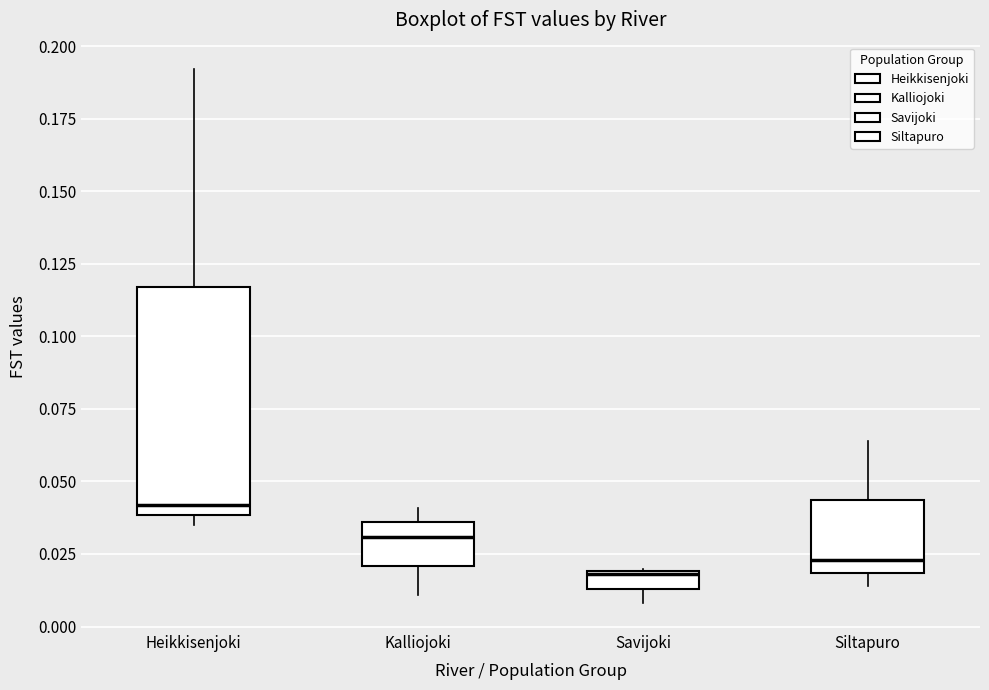

Where is the lower edge of the box for Kalliojoki on the y-axis? The values are not printed on the chart, so give them approximately, as read against the axis.

0.020